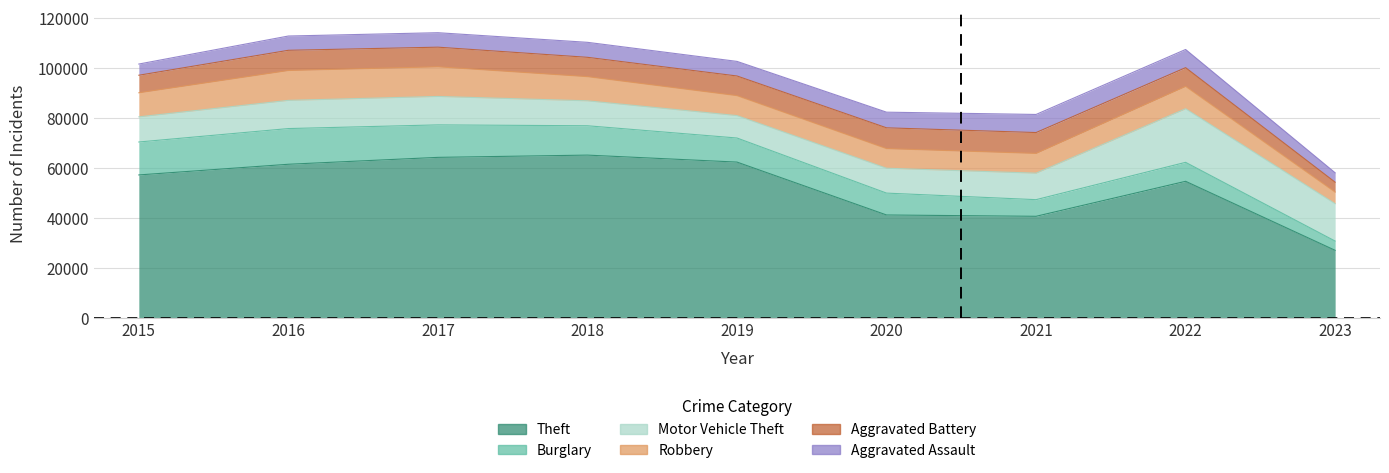

How many values in the Burglary series are below 9638?

4